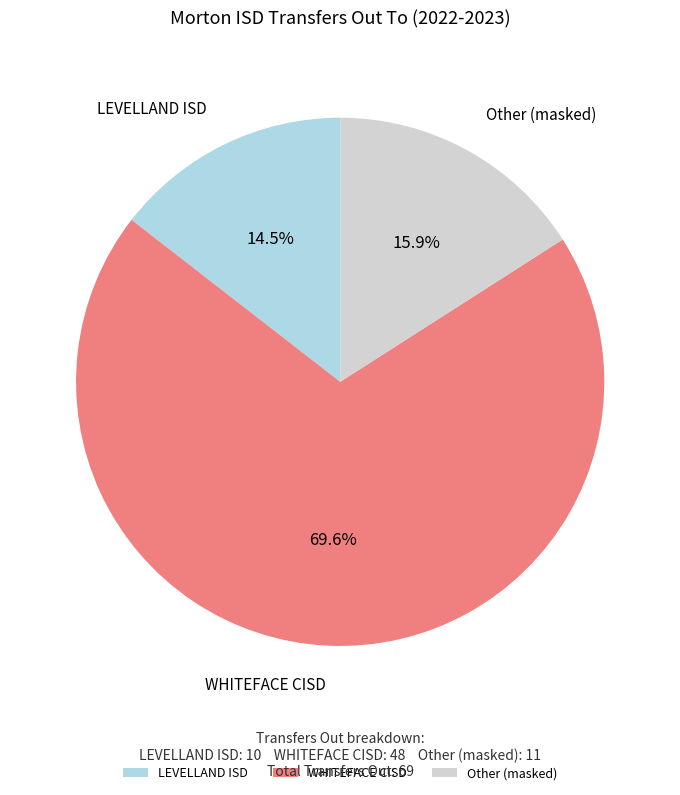

Approximately how many times larger is the value at WHITEFACE CISD compared to LEVELLAND ISD?

4.8